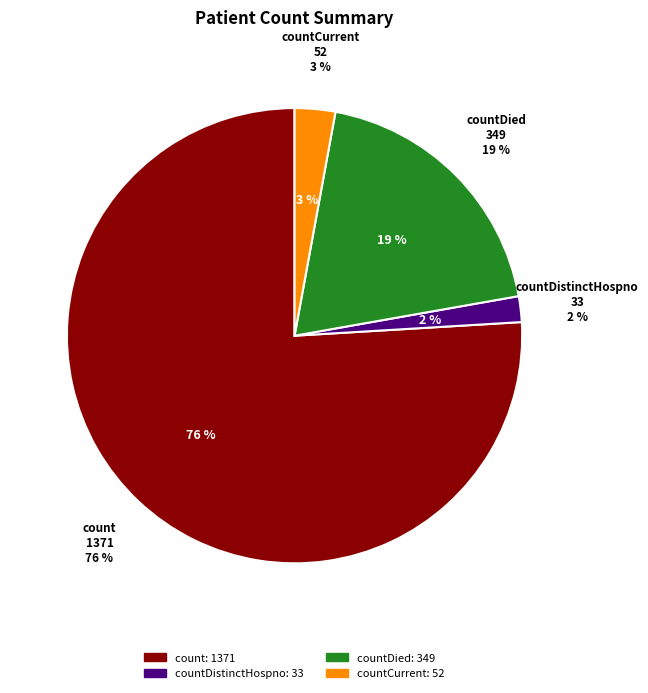

To the nearest percent, what portion does count represent?

76%